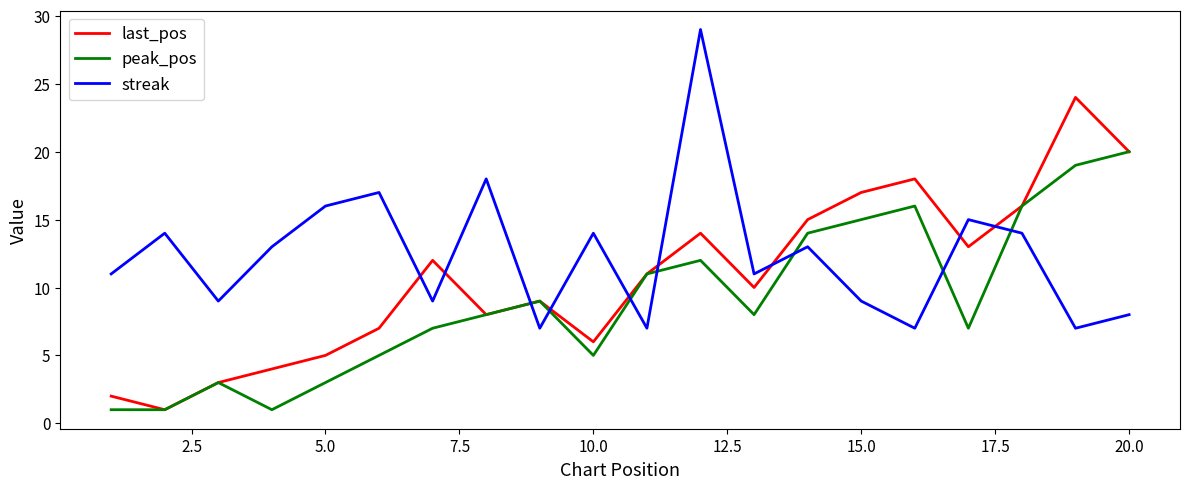

List the series in order of their peak value, highest first.

streak, last_pos, peak_pos